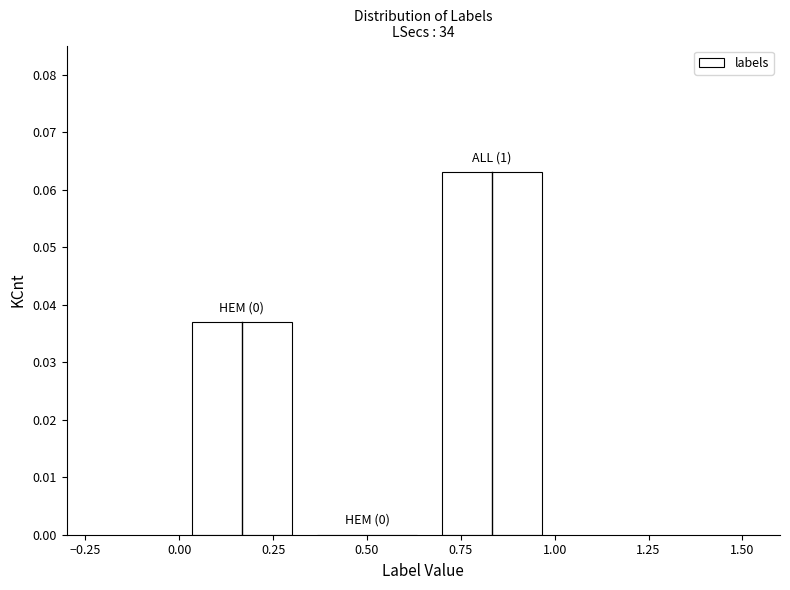

Which range on the x-axis has the tallest bar?

0.65 to 1.00